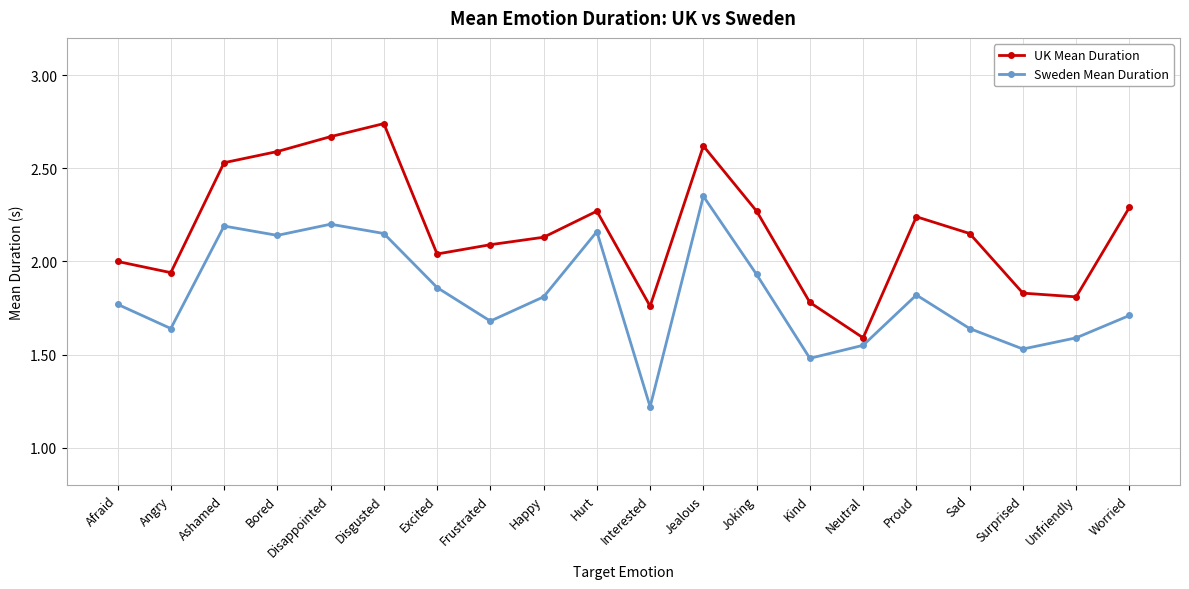

What position from the left is Worried?

20